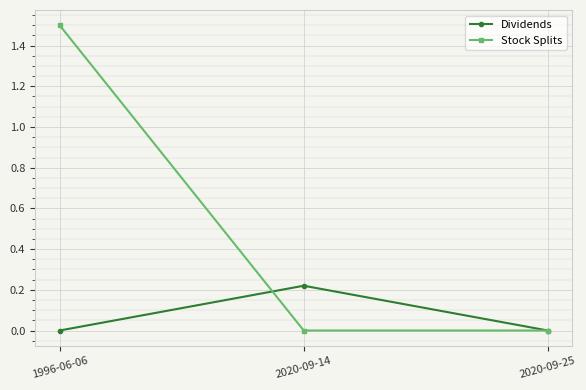

Is the value of Stock Splits at 2020-09-25 greater than the value of Dividends at 2020-09-14?

No